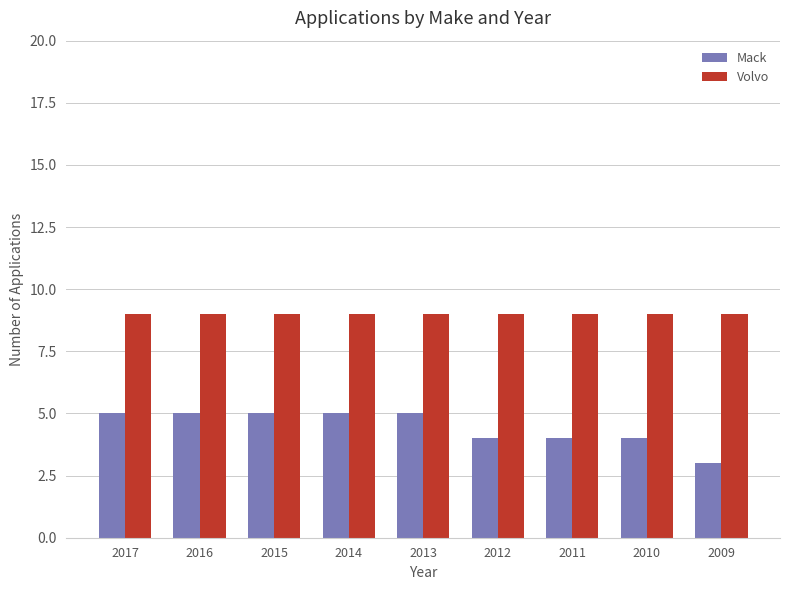

Rank the series by their maximum value, from lowest to highest.

Mack, Volvo